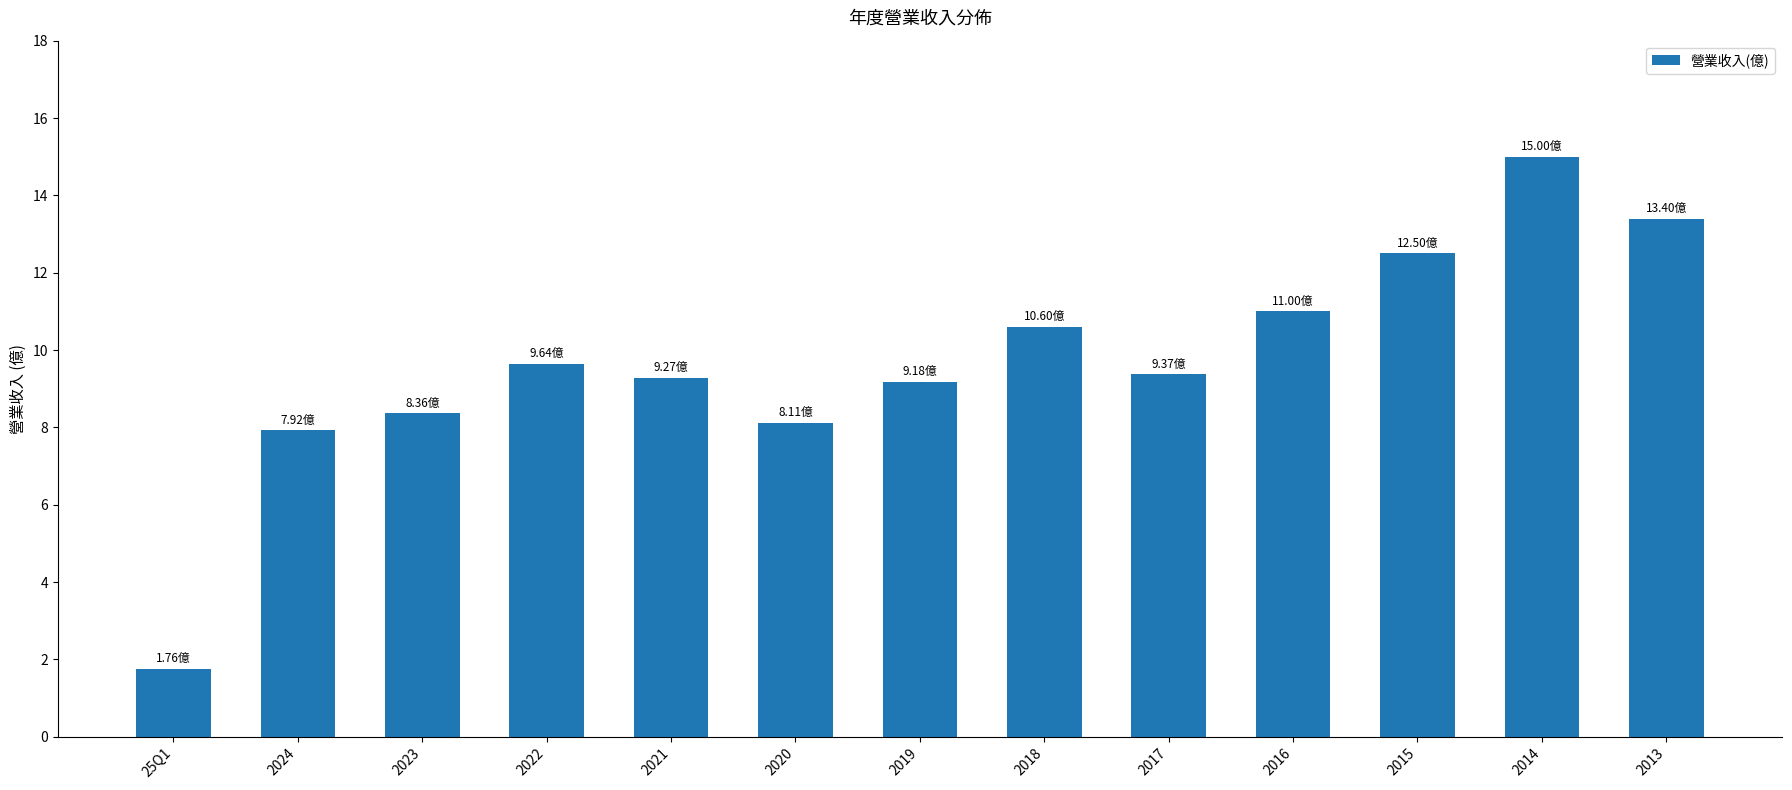

How many data points are less than 9?

4